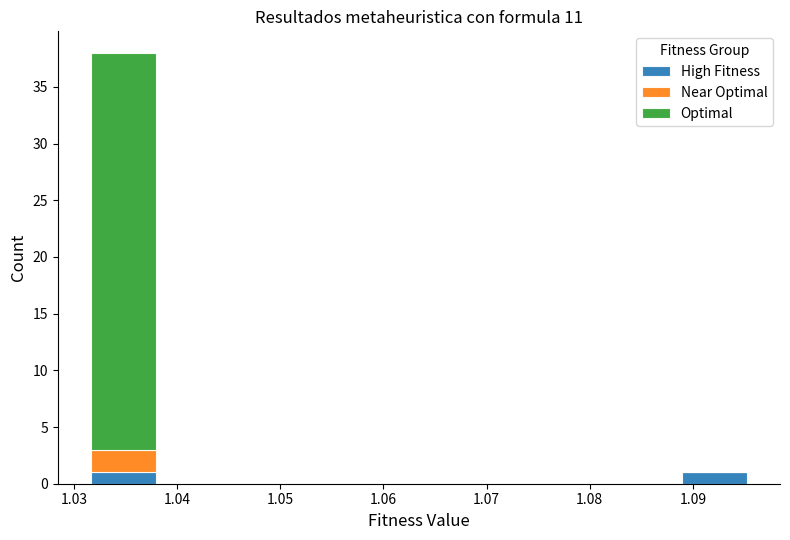

Reading left to right, list every stacked bar in this chart as the range it spans on the x-axis followed by its total height. Neither the bar edges nor the heights are printed on the chart, so give them approximately, as read against the axes.

1.032 to 1.038: 38
1.038 to 1.044: 0
1.044 to 1.051: 0
1.051 to 1.057: 0
1.057 to 1.063: 0
1.063 to 1.070: 0
1.070 to 1.076: 0
1.076 to 1.083: 0
1.083 to 1.089: 0
1.089 to 1.095: 1